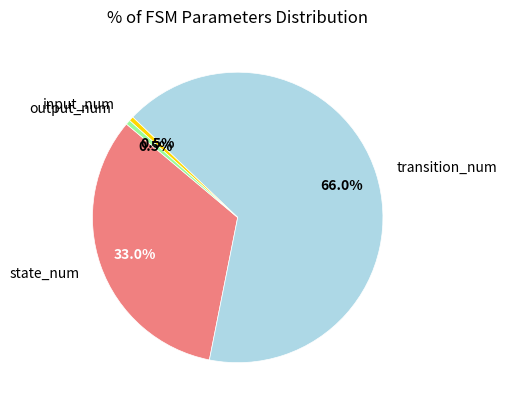

What percentage is the state_num slice, to the nearest percent?

33%